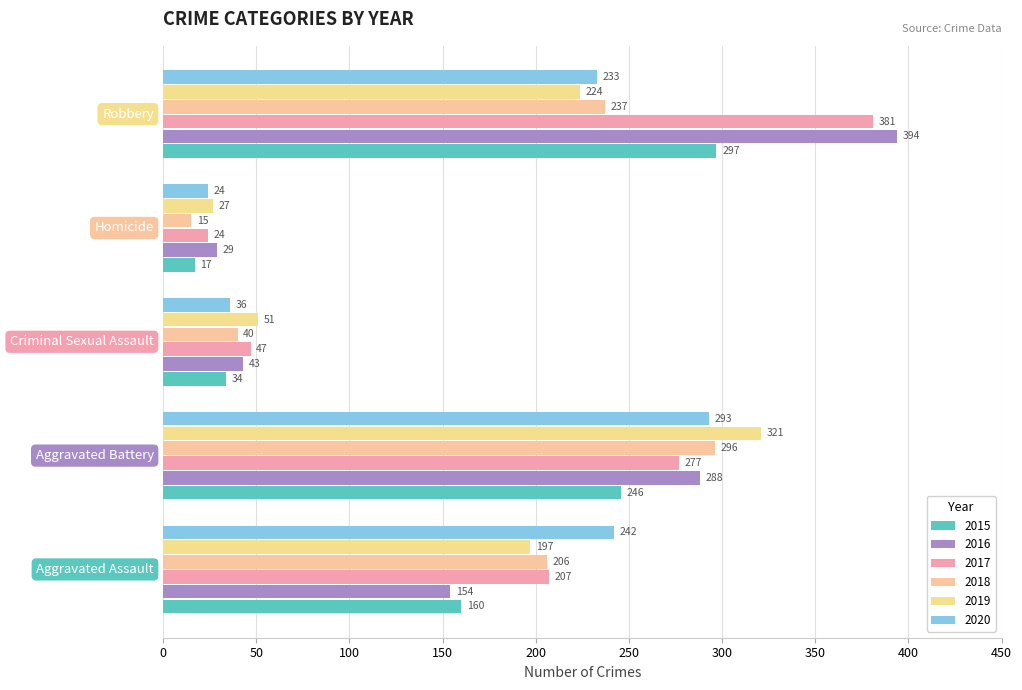

What is the minimum value shown in the chart?

15